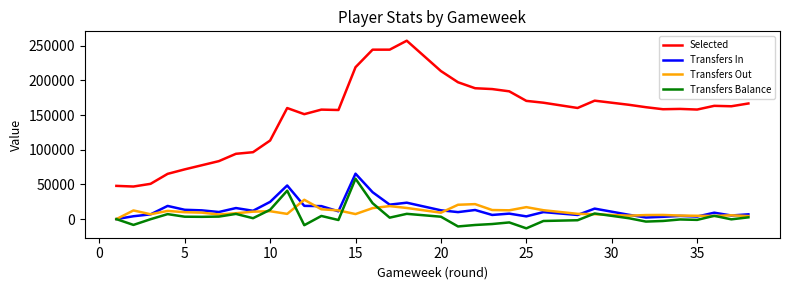

What is the difference between the maximum and second lowest values in the Transfers Out series?

23489